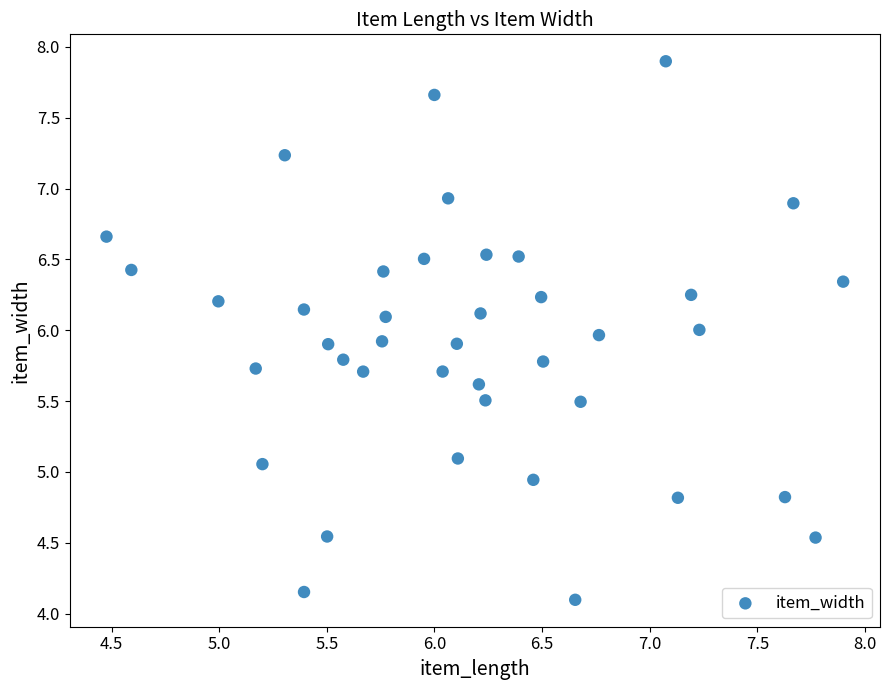

What is the range of Y values (max minus min)?

3.8